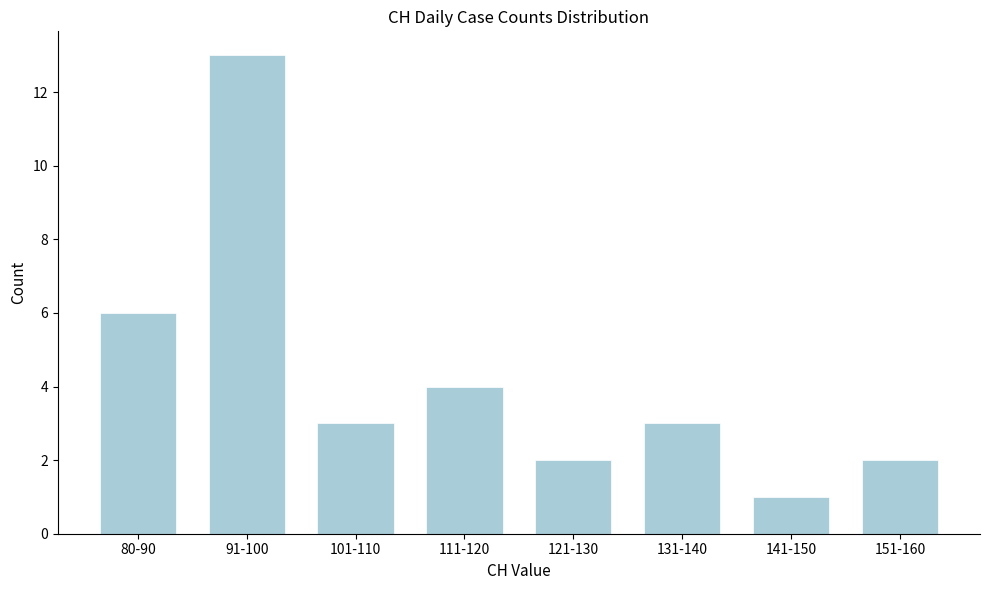

Reading left to right, transcribe all the data shown in this chart.

80-90=6	91-100=13	101-110=3	111-120=4	121-130=2	131-140=3	141-150=1	151-160=2